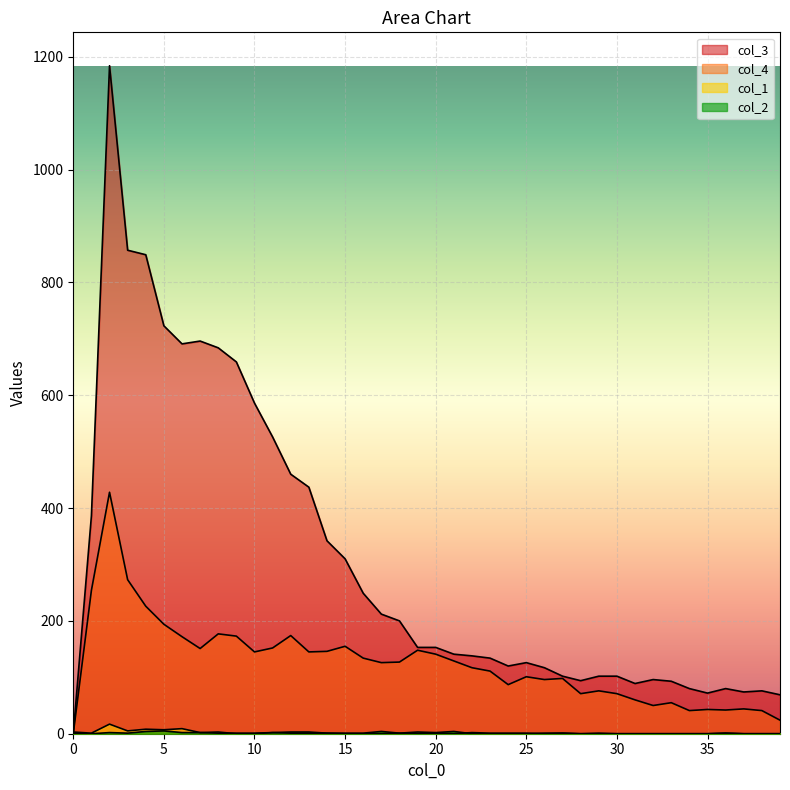

How many values in the col_1 series exceed 1?

10